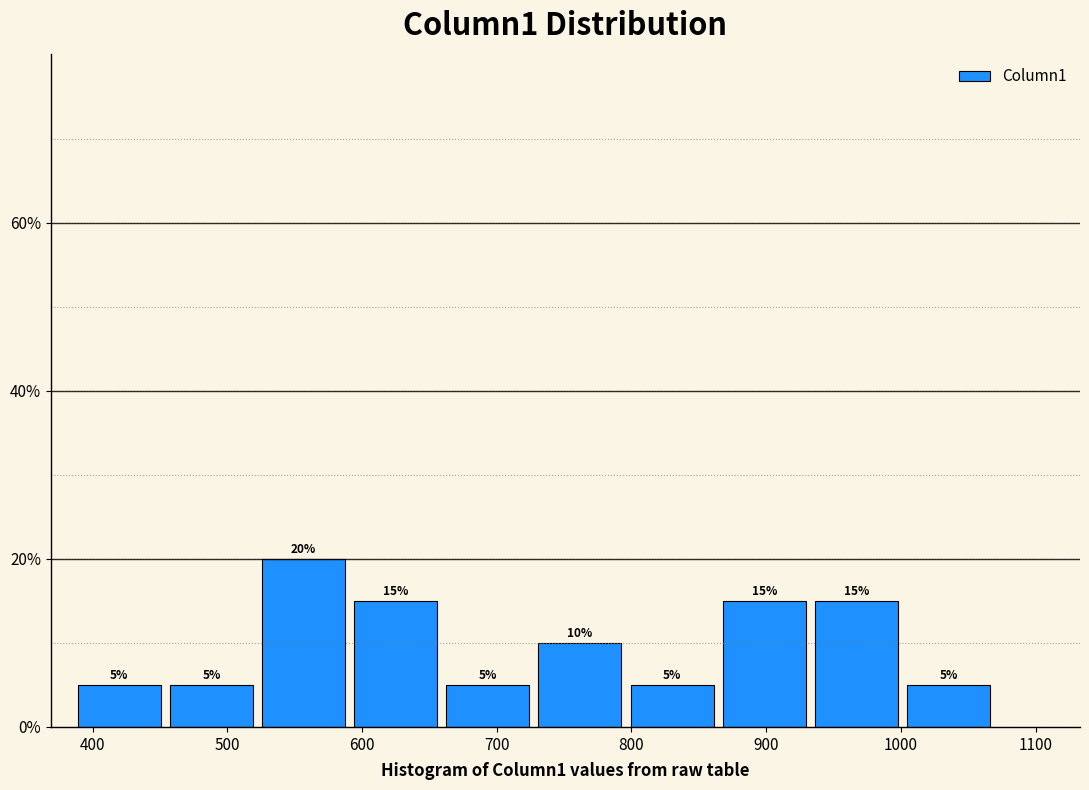

How tall is the bar that spans 730 to 800 on the x-axis? The bar edges are not printed on the chart, so give them approximately, as read against the axis.

10